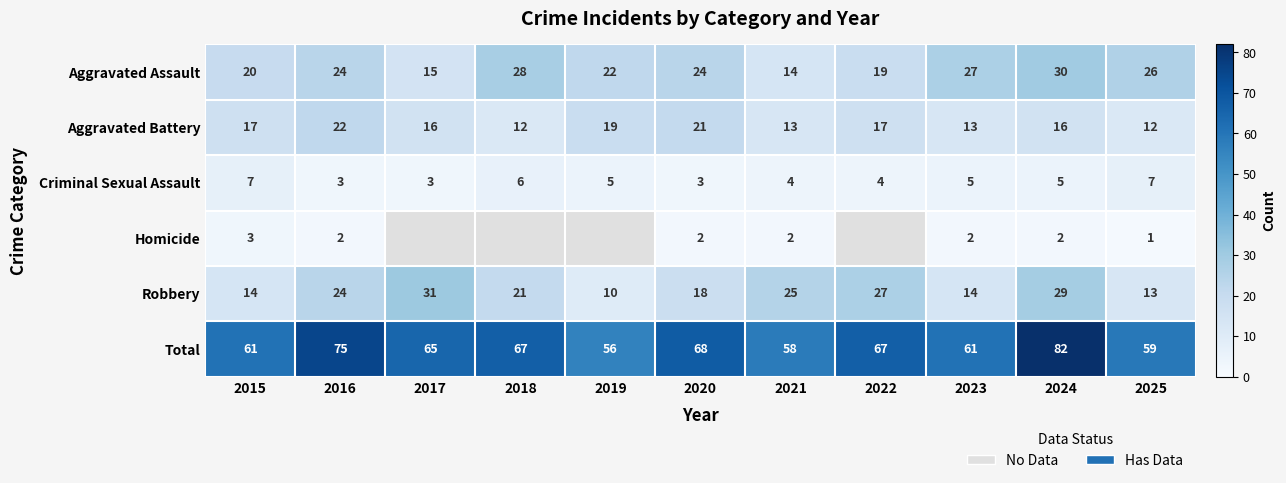

Is it true that Criminal Sexual Assault equals 12.5 at 2015?

False